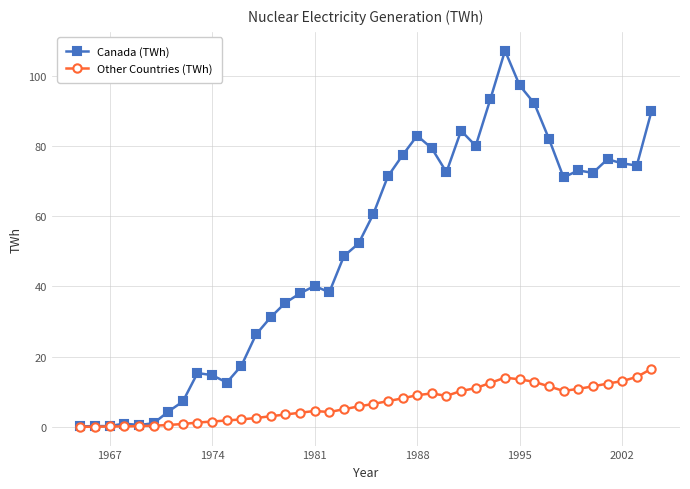

Which series has the largest range (max minus min)?

Canada (TWh)